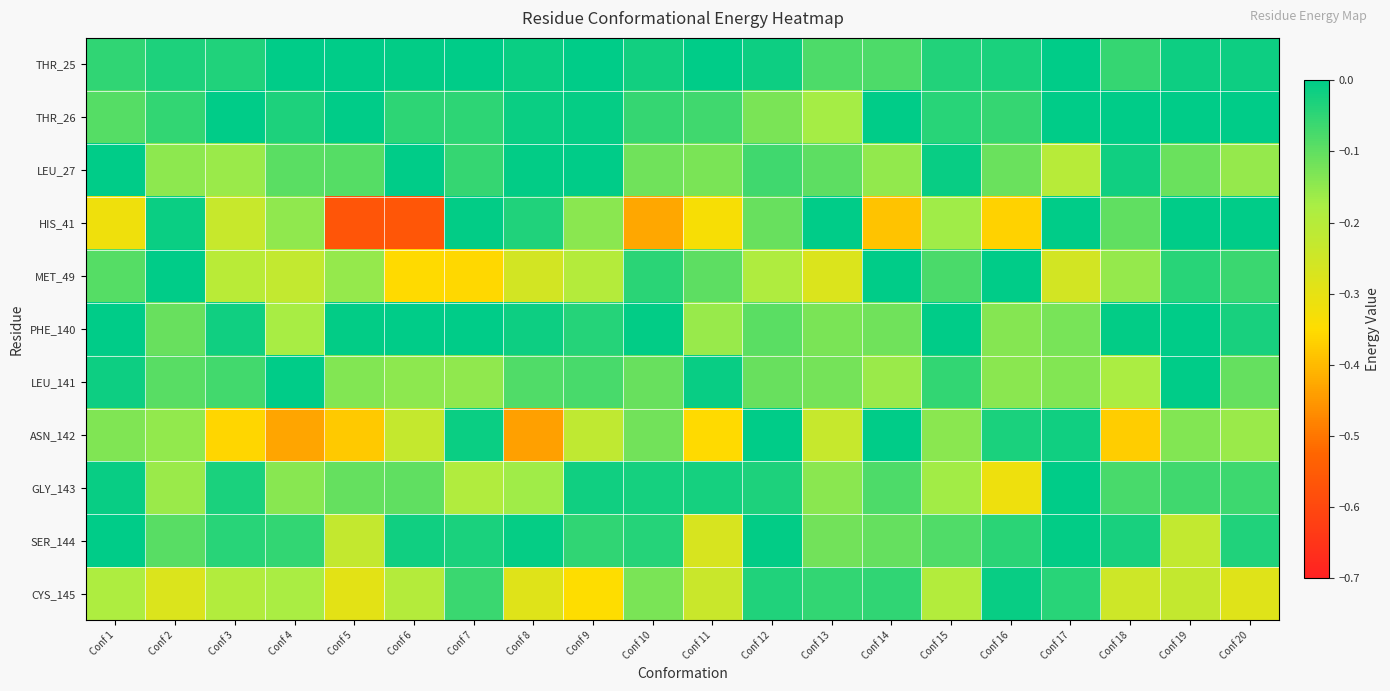

List the series in order of their peak value, highest first.

THR_25, THR_26, LEU_27, MET_49, PHE_140, HIS_41, ASN_142, SER_144, LEU_141, GLY_143, CYS_145